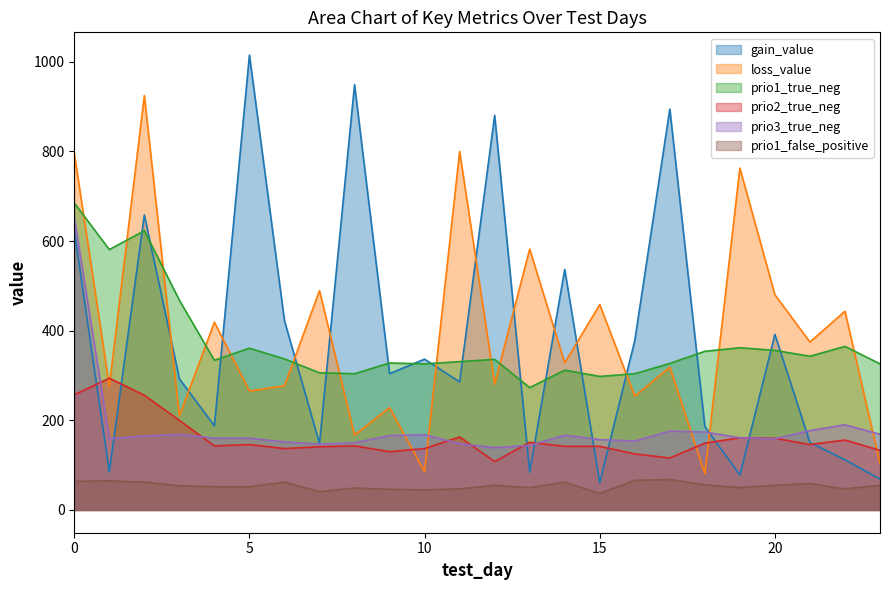

The value of prio3_true_neg at 18 is 79.2. True or false?

False